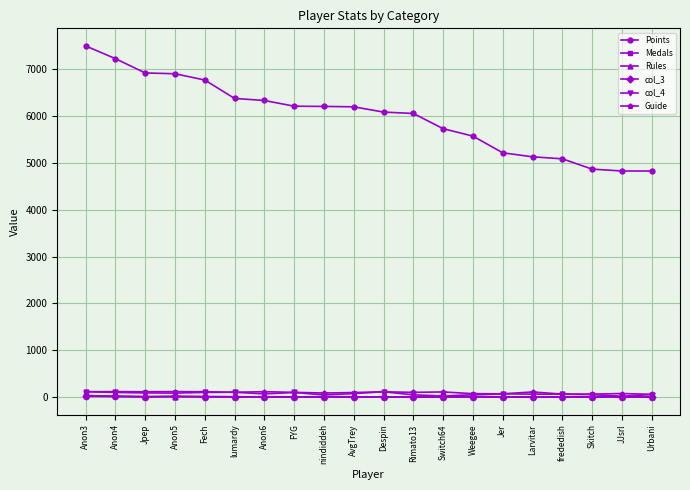

True or false: Points has a value of 1238 at Skitch.

False